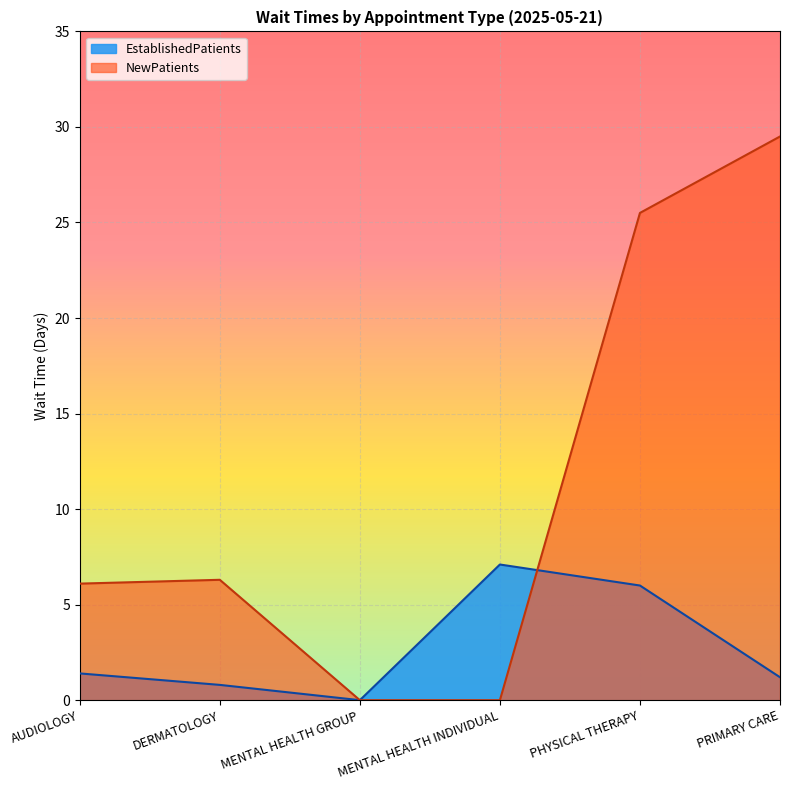

Read the NewPatients value at PRIMARY CARE.

29.5